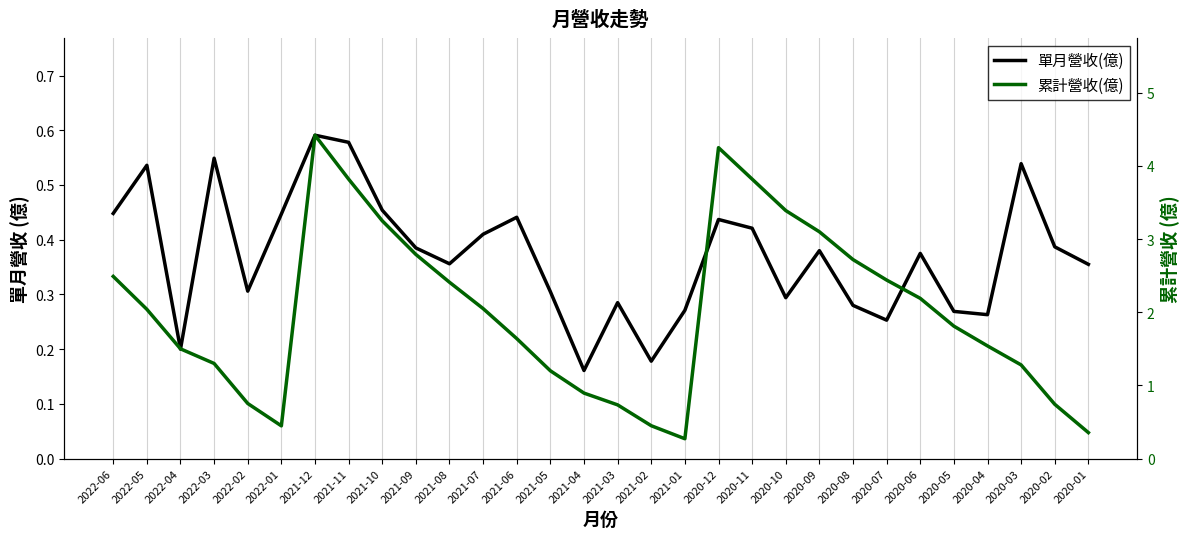

Reading left to right, transcribe all the data shown in this chart.

單月營收(億): 0.4	0.5	0.2	0.5	0.3	0.4	0.6	0.6	0.5	0.4	0.4	0.4	0.4	0.3	0.2	0.3	0.2	0.3	0.4	0.4	0.3	0.4	0.3	0.3	0.4	0.3	0.3	0.5	0.4	0.4
累計營收(億): 2.5	2.0	1.5	1.3	0.8	0.4	4.4	3.8	3.2	2.8	2.4	2.0	1.6	1.2	0.9	0.7	0.4	0.3	4.2	3.8	3.4	3.1	2.7	2.4	2.2	1.8	1.5	1.3	0.7	0.4